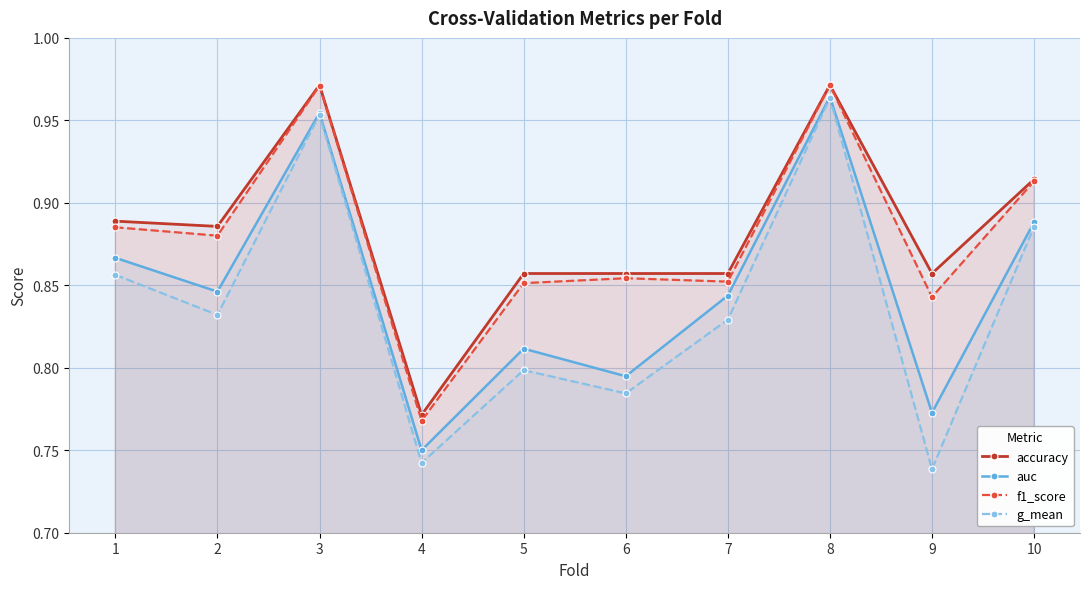

Where is the first local maximum for g_mean?

3